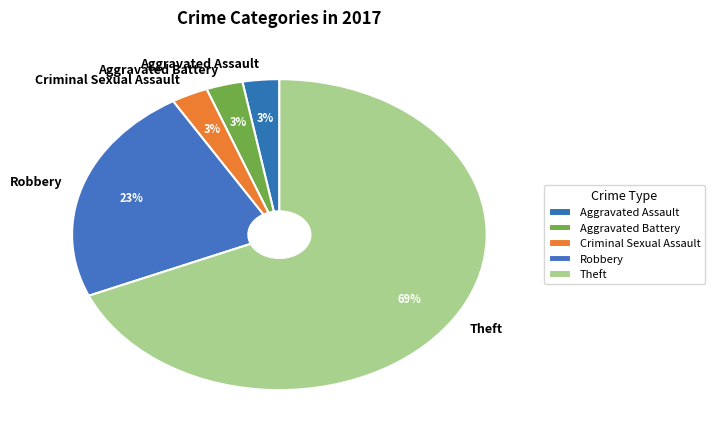

What percentage is the Aggravated Assault slice, to the nearest percent?

3%